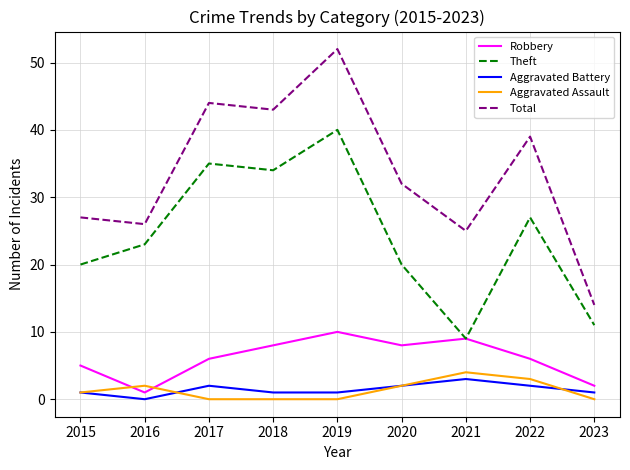

Count the Aggravated Battery values in the range 1 to 2.

7